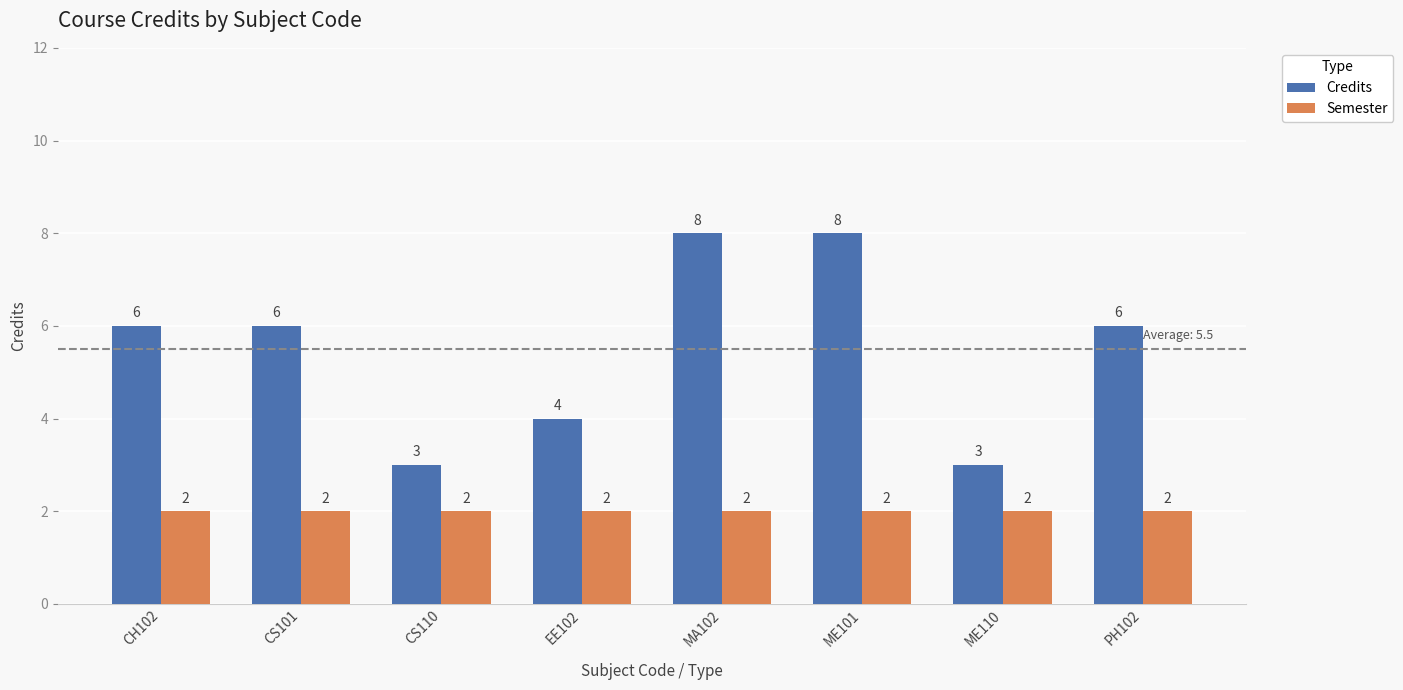

At how many categories does at least one series exceed 2?

8